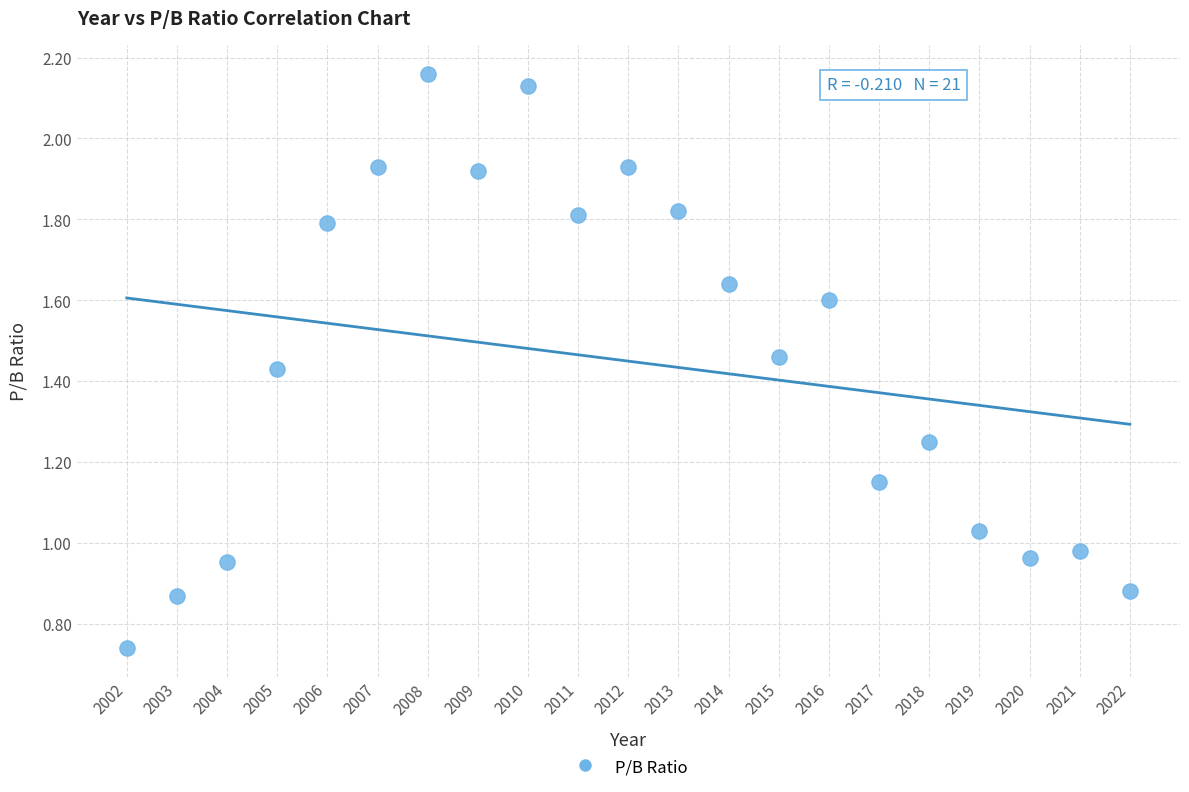

What is the range of X values (max minus min)?

20.0